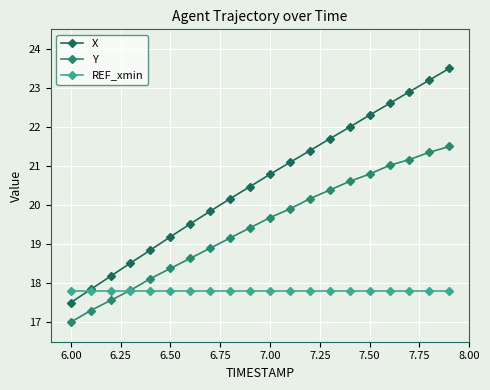

Count the number of categories in the chart.

20